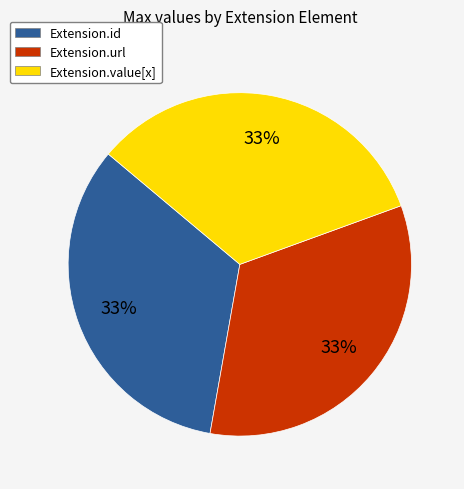

What is the ratio of the value at Extension.value[x] to the value at Extension.url?

1.0